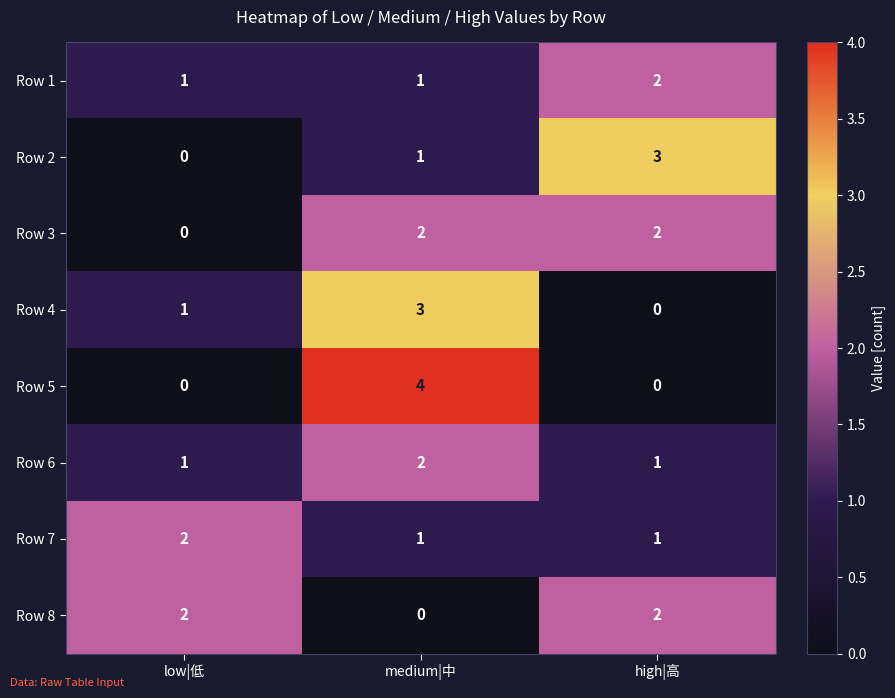

How many Row 2 values are between 0 and 3?

3